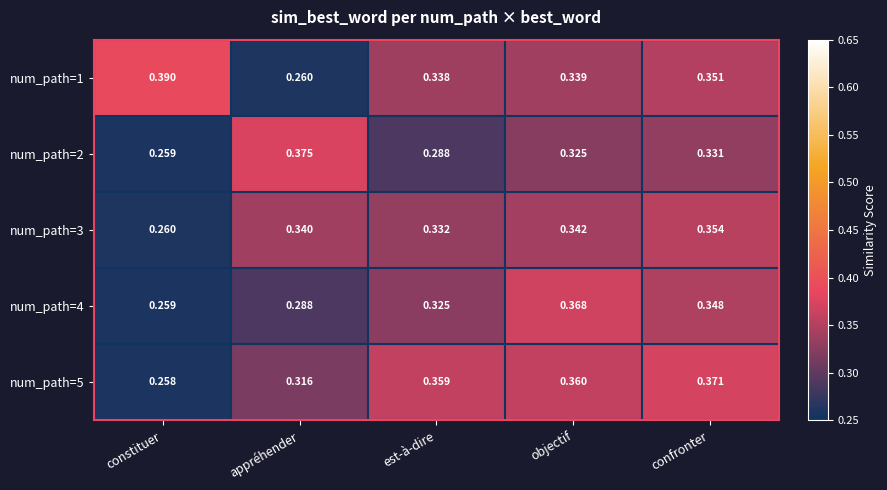

List the labels in order of num_path=3 value, largest first.

confronter, objectif, appréhender, est-à-dire, constituer